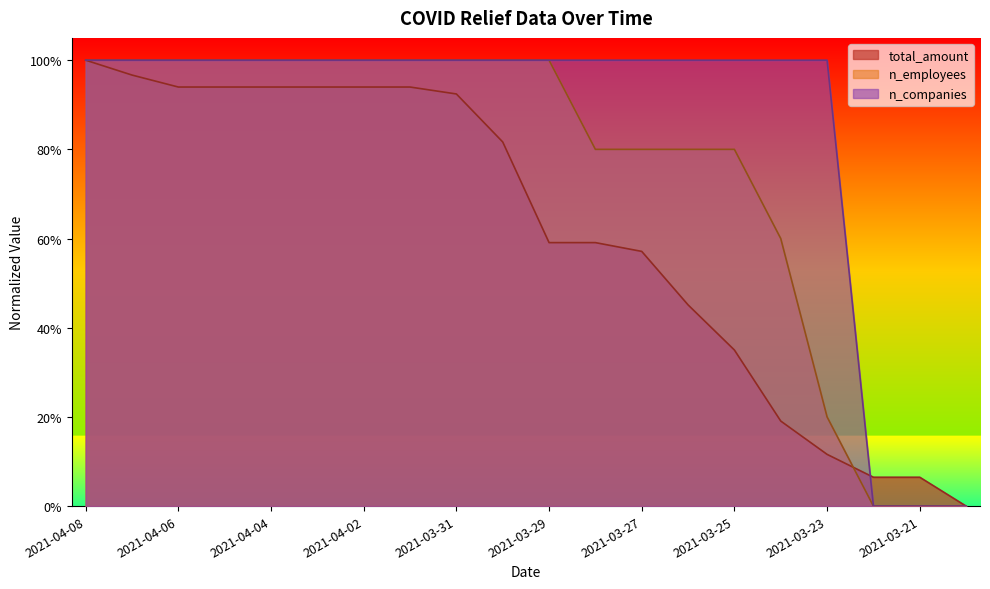

The value of n_employees at 2021-04-04 is 0.5. True or false?

False